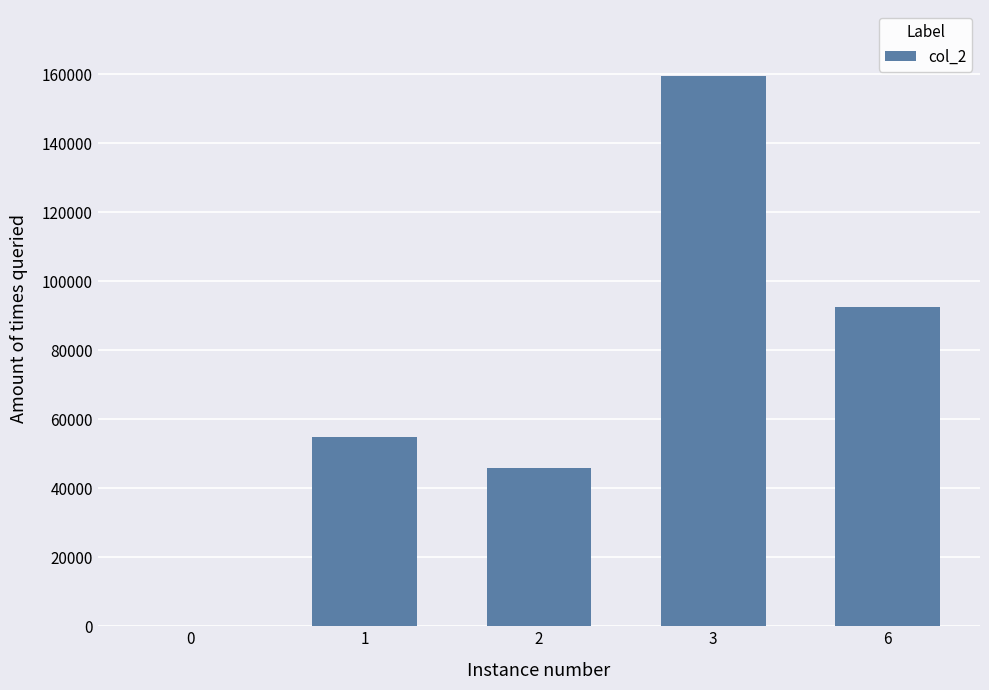

What is the sum of all values?

352830